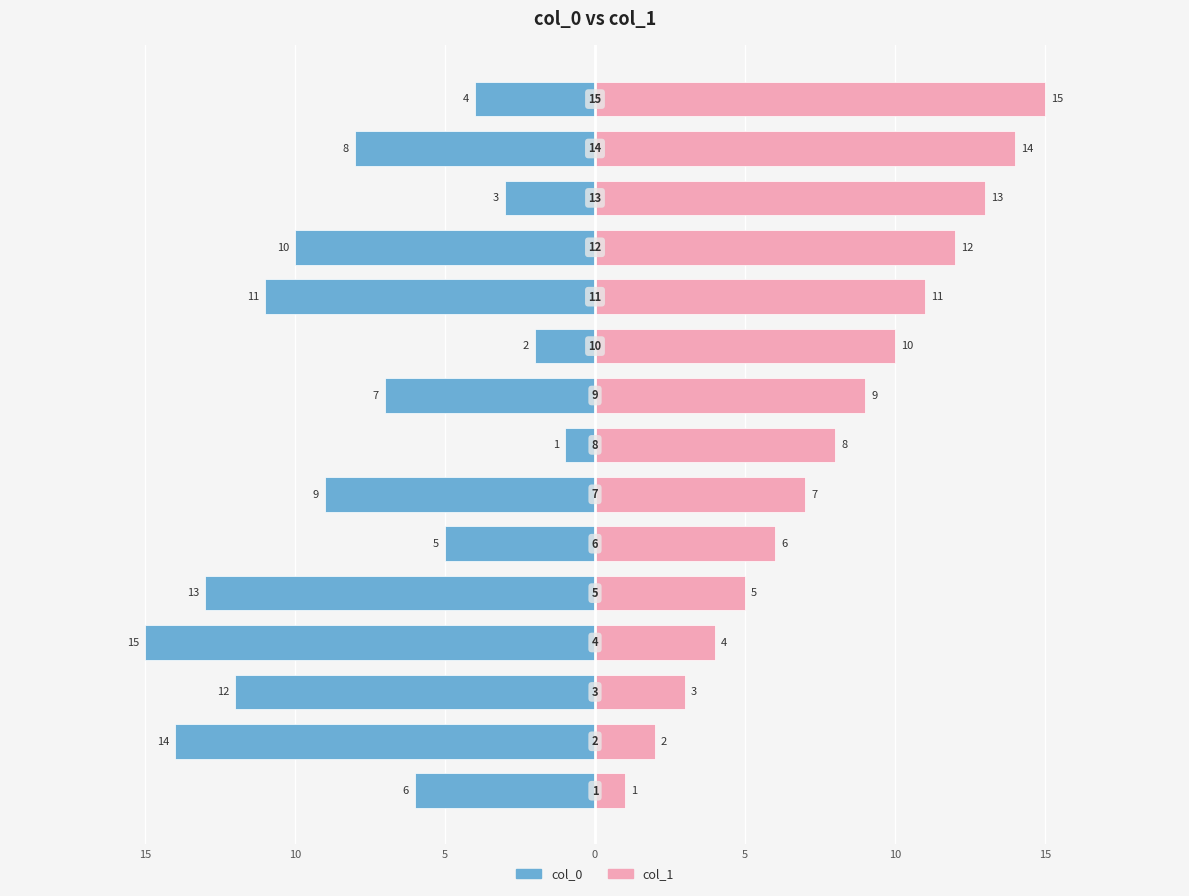

How many data points in col_1 are less than 8?

7